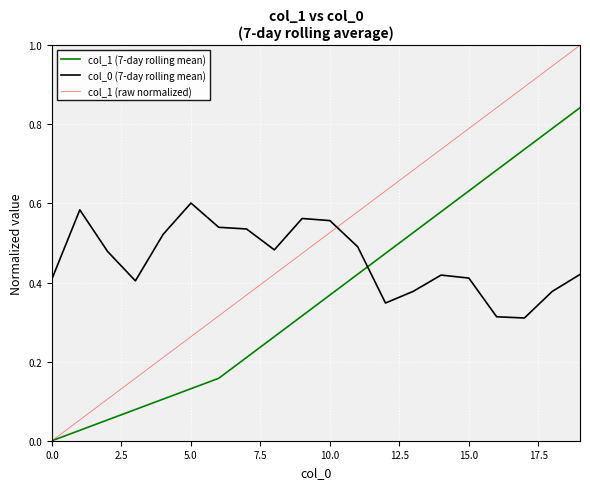

Does the chart have visible grid lines?

Yes